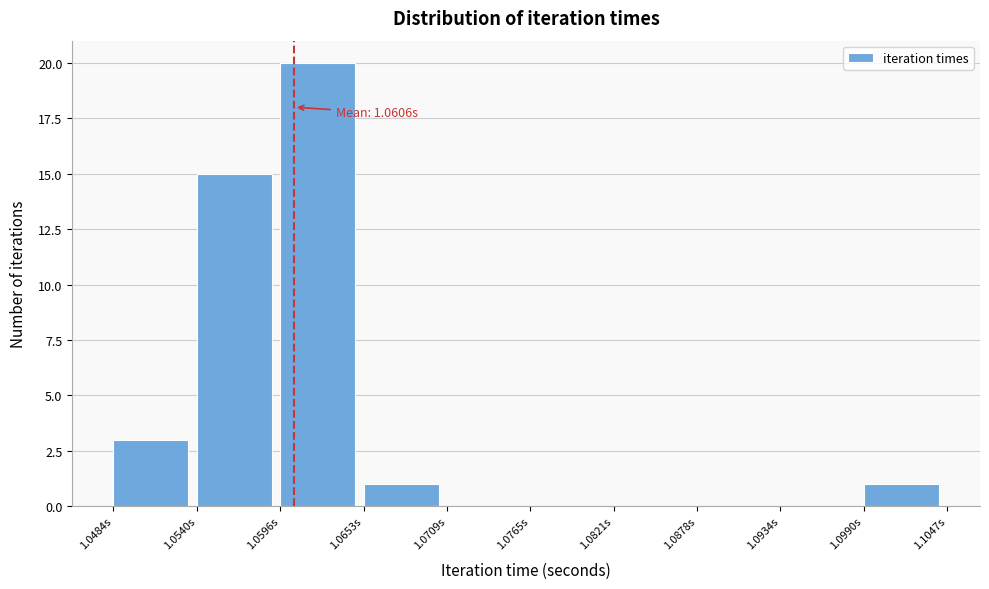

Over which range of the x-axis is the bar tallest?

1.060 to 1.065